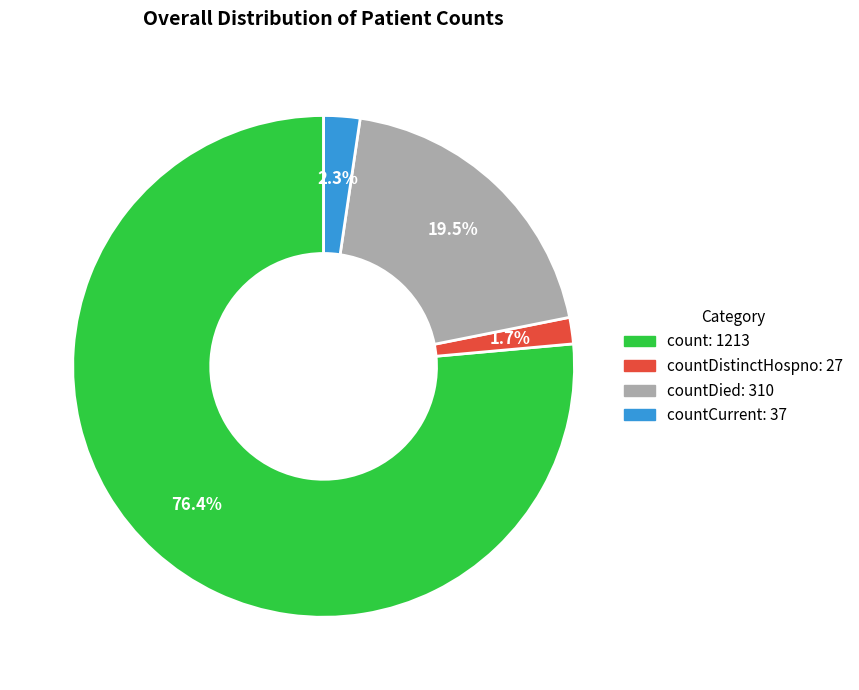

Is there a majority slice in this chart?

Yes